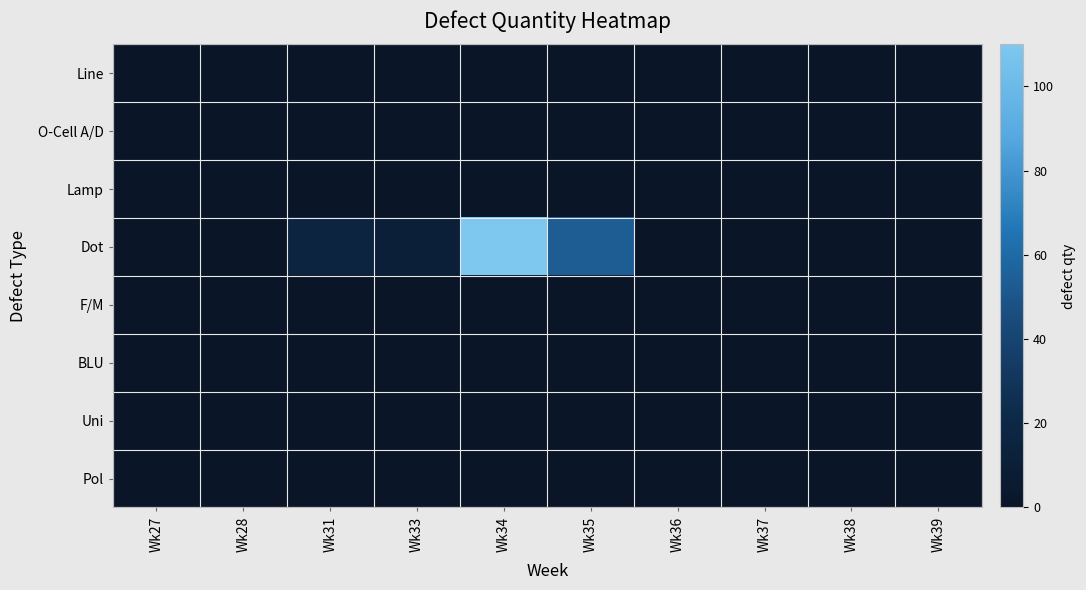

At how many categories does at least one series exceed 4?

4